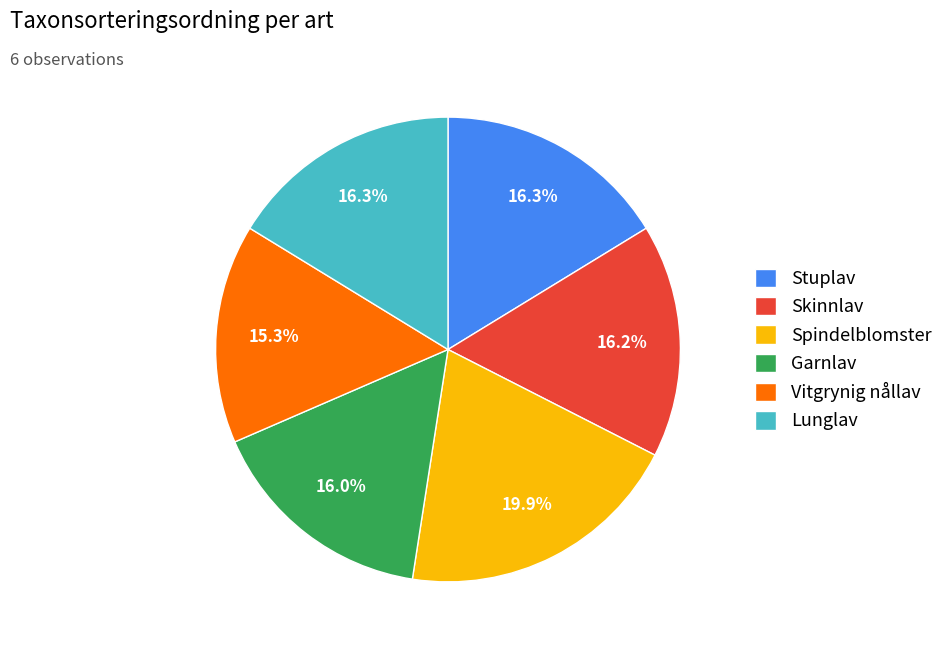

Which slice is the smallest?

Vitgrynig nållav